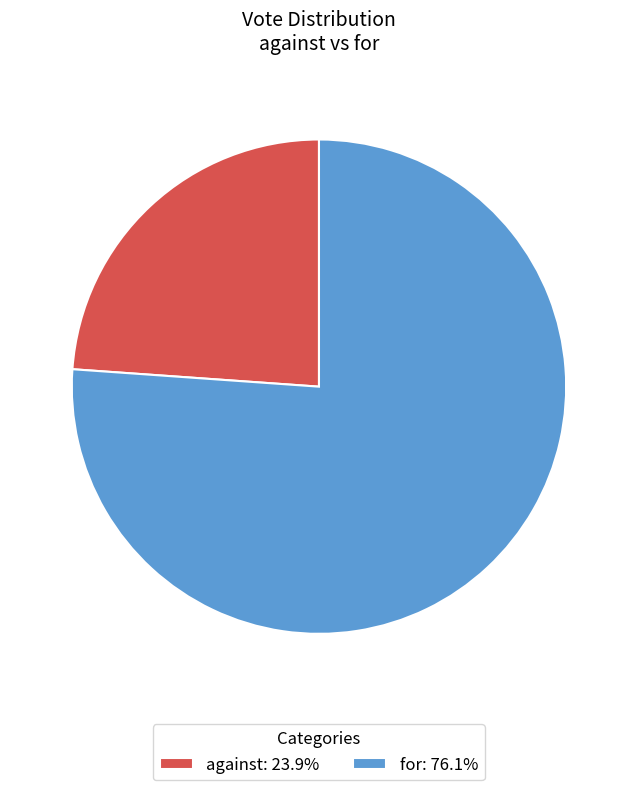

What is the largest slice in the pie chart?

for